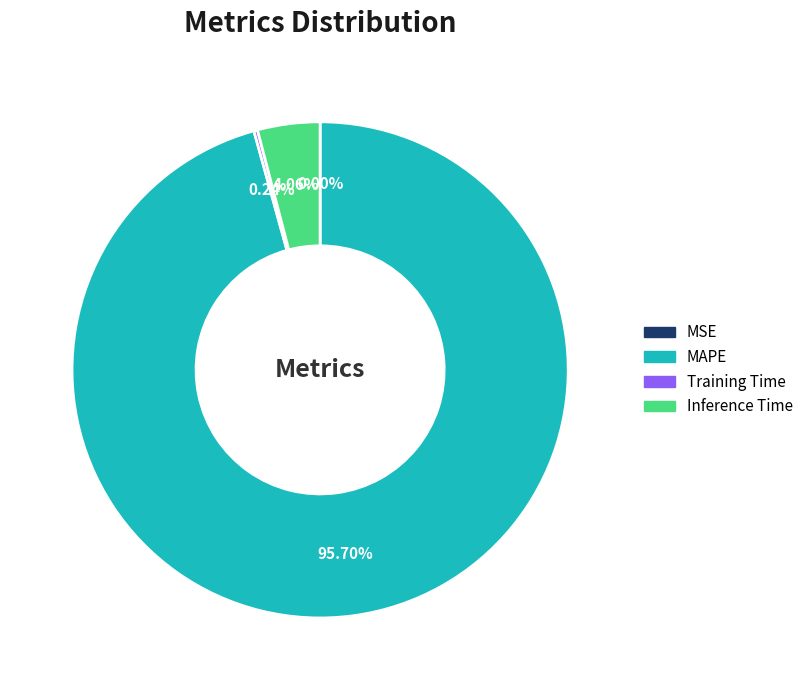

The Training Time slice represents 1% of the pie. True or false?

False